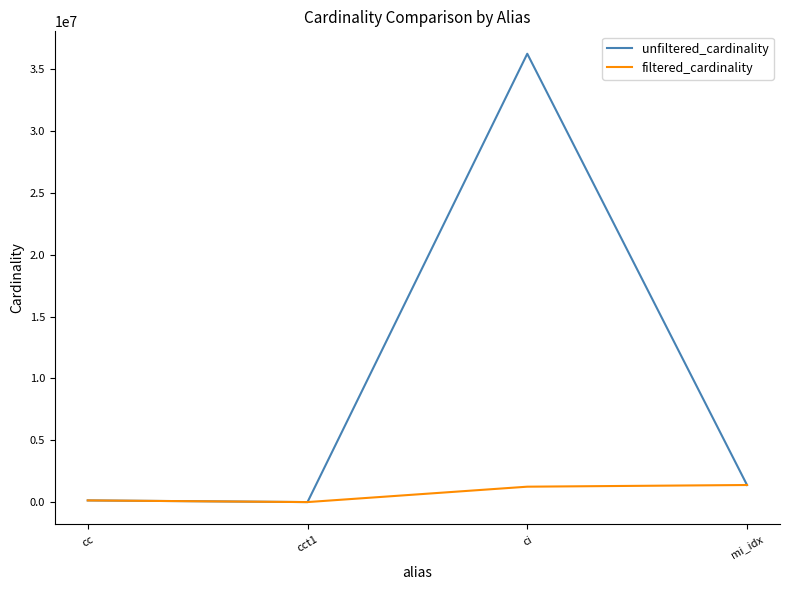

Which series has the largest range (max minus min)?

unfiltered_cardinality